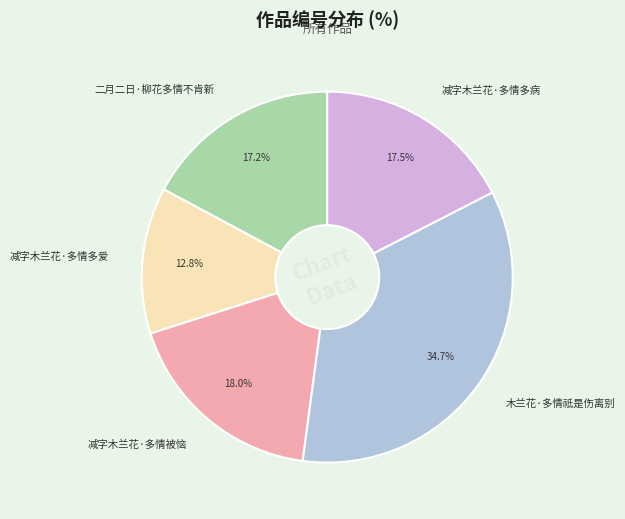

What is the largest slice in the pie chart?

木兰花·多情祇是伤离别